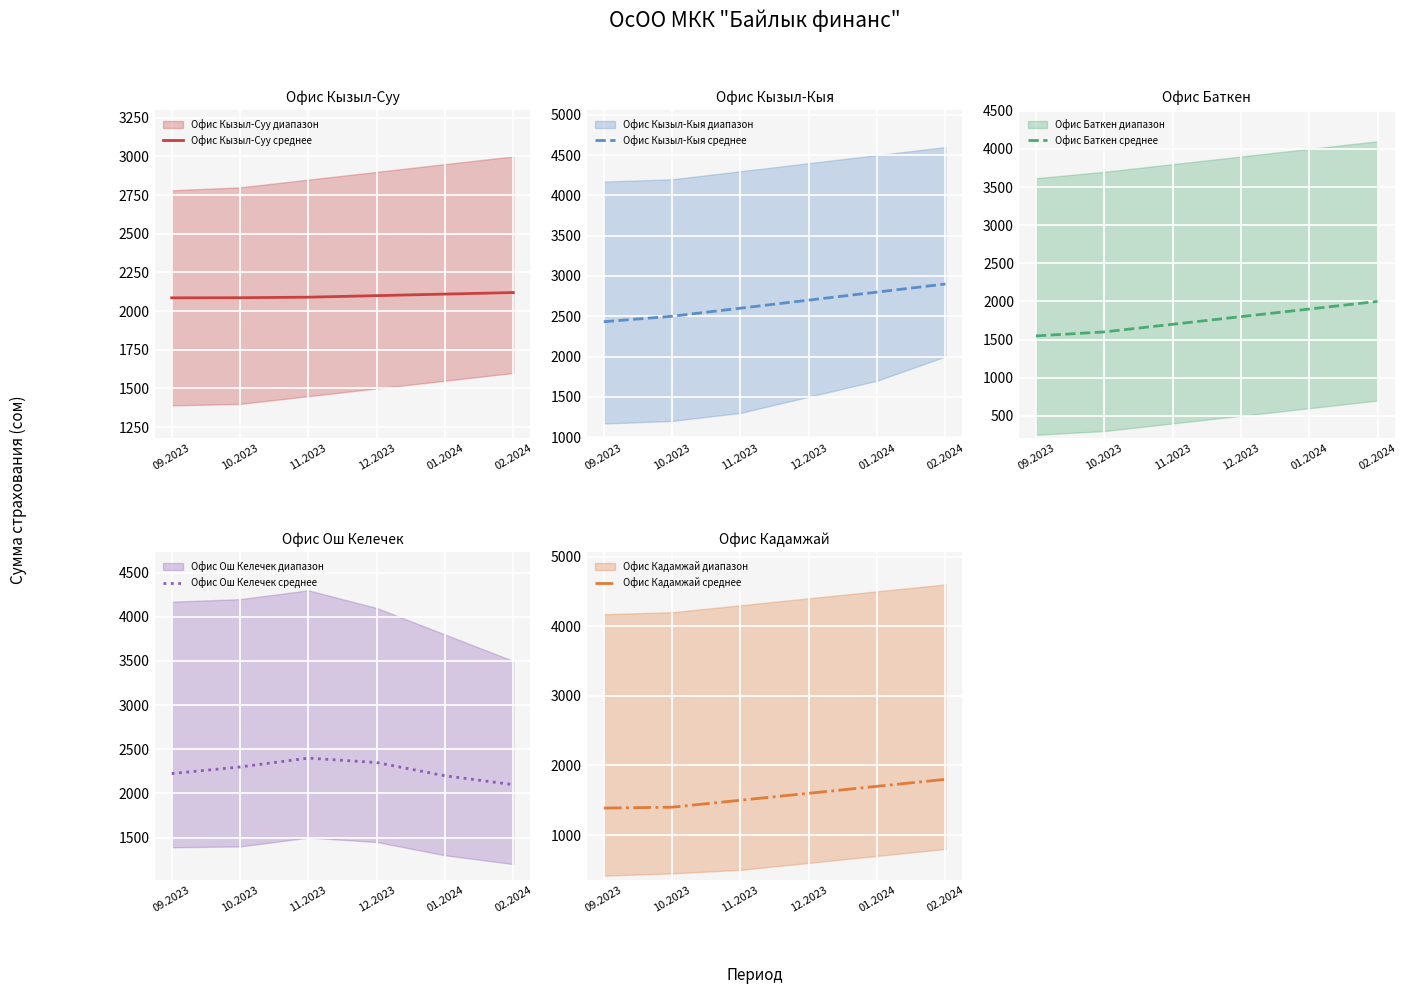

What is the lowest value of the Офис Кадамжай среднее series?

1387.6